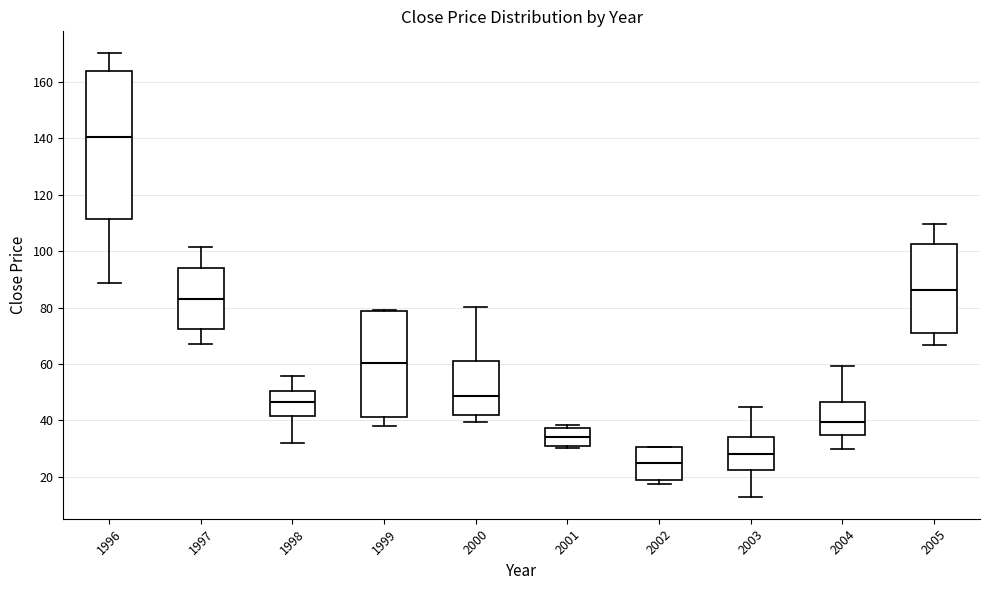

Which box has the highest median line?

1996